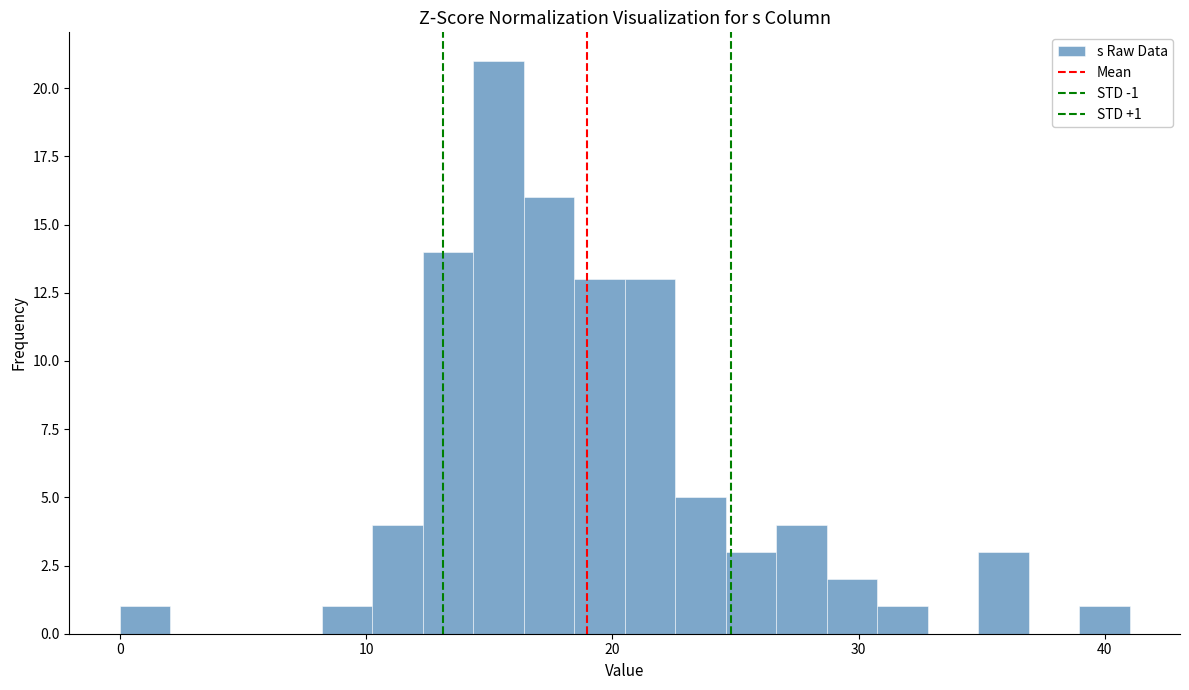

Read against the x-axis, roughly where is the centre of the tallest bar?

15